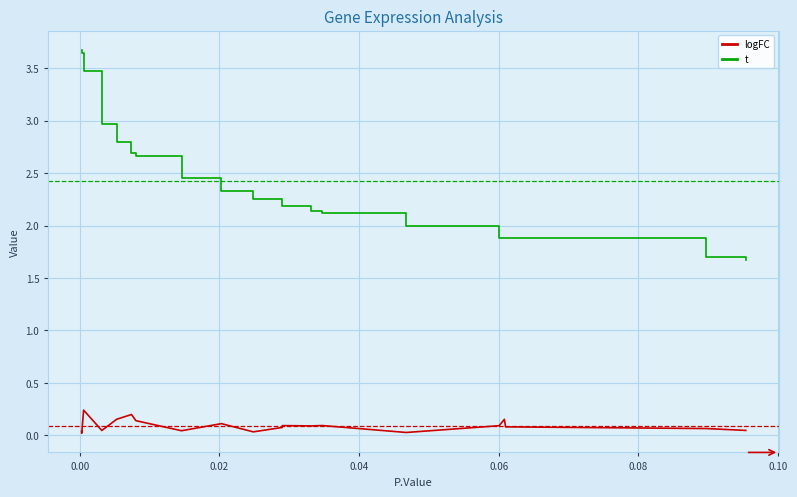

What is the greatest value displayed?

3.7